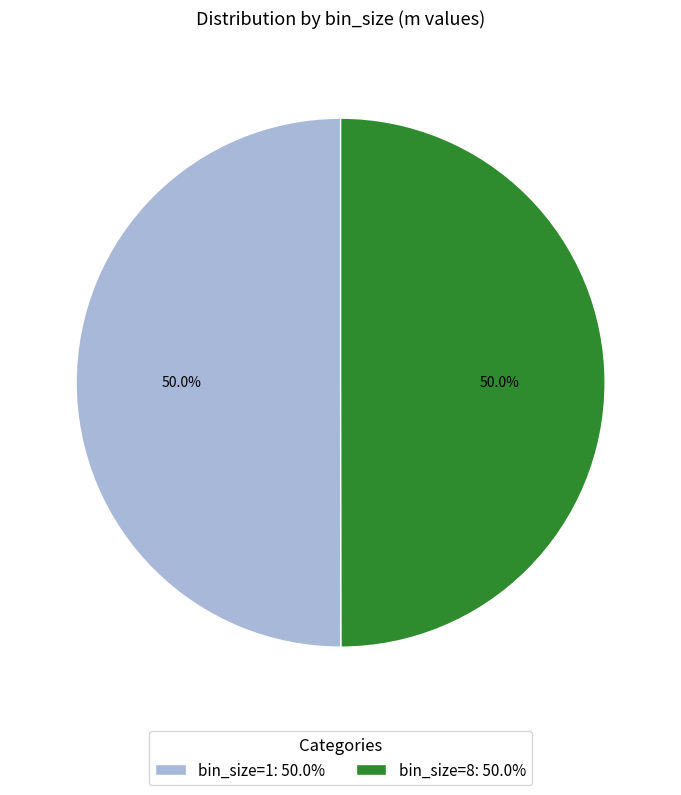

Do bin_size=1: 50.0% and bin_size=8: 50.0% together represent more than half of the pie?

Yes